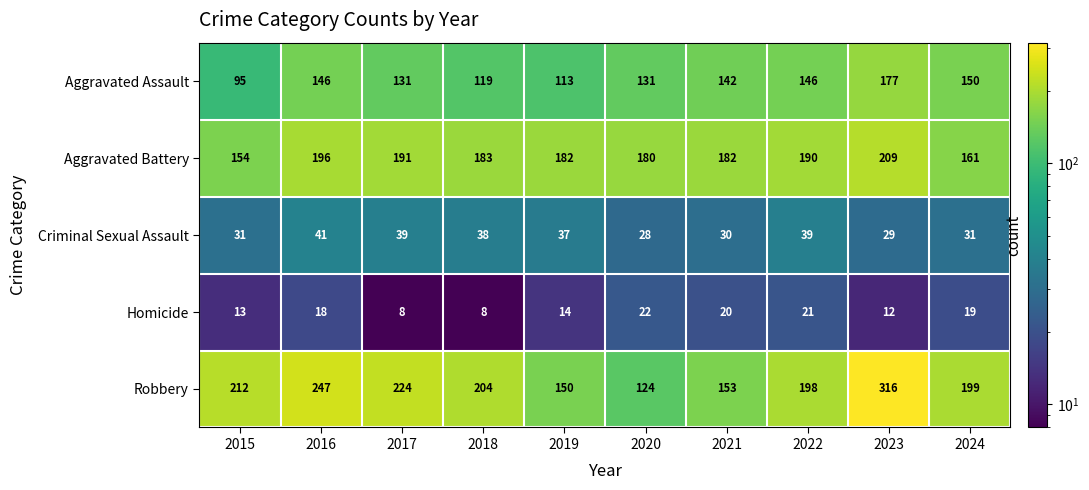

What is the minimum value shown in the chart?

8